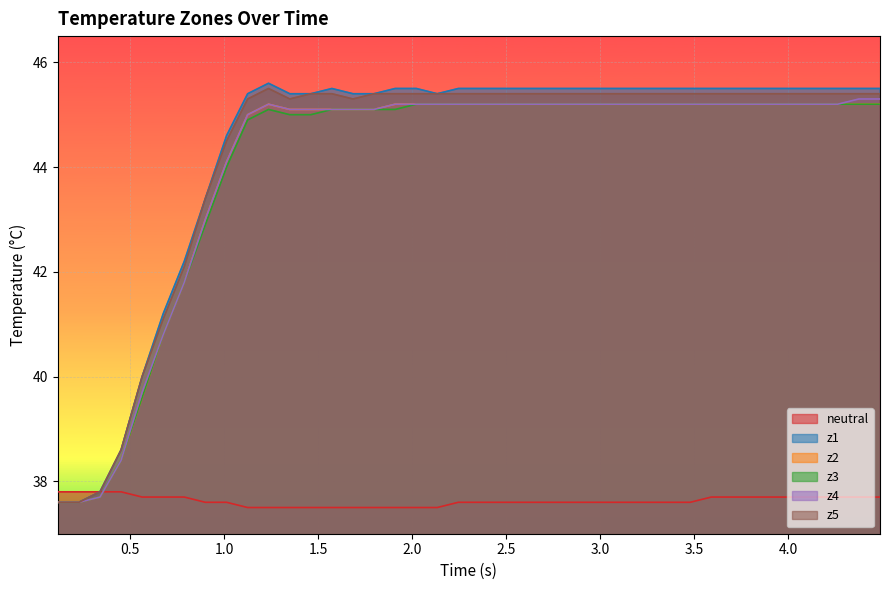

How many data points in z3 are above 45?

28